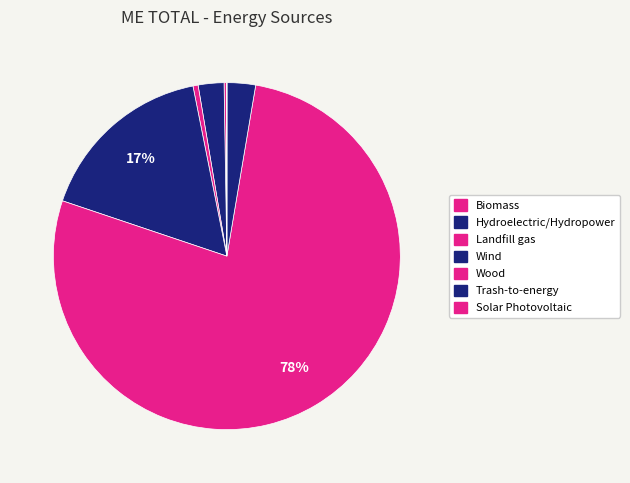

What is the total percentage of Landfill gas and Wood?

78.0%